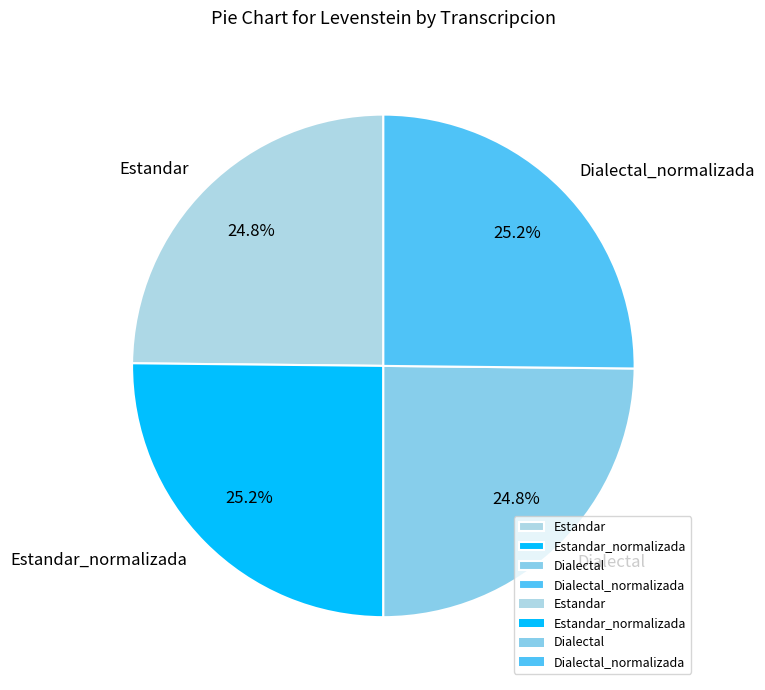

Is there any slice that represents more than half of the pie?

No